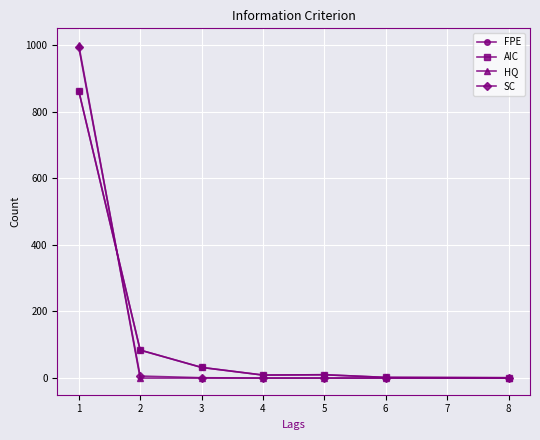

Does the chart have visible grid lines?

Yes